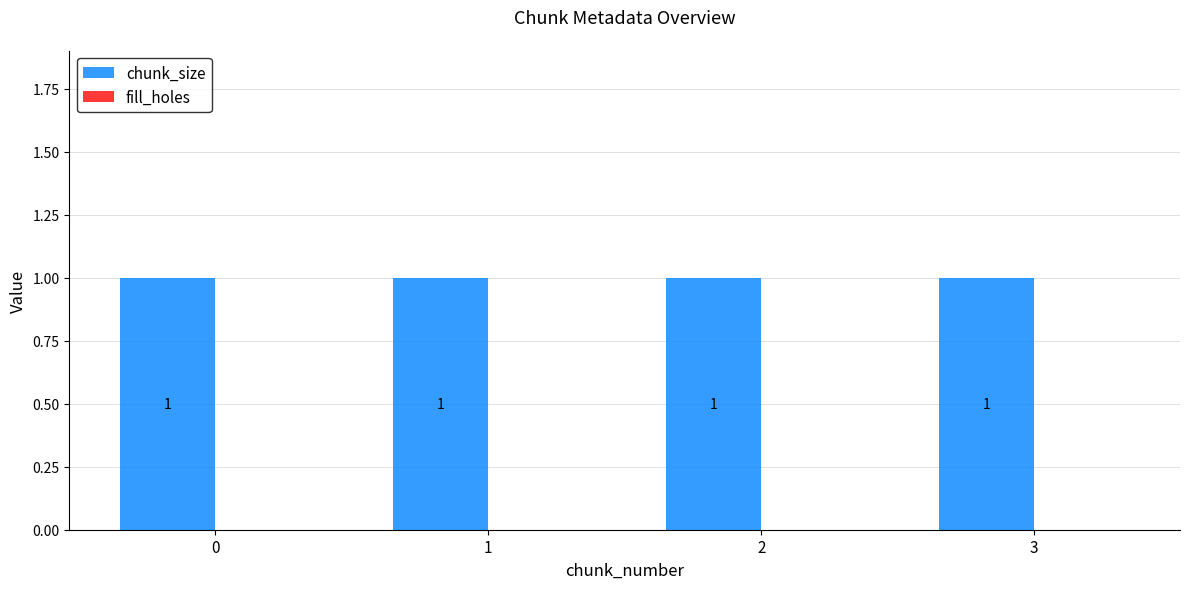

List the series in order of their peak value, lowest first.

fill_holes, chunk_size